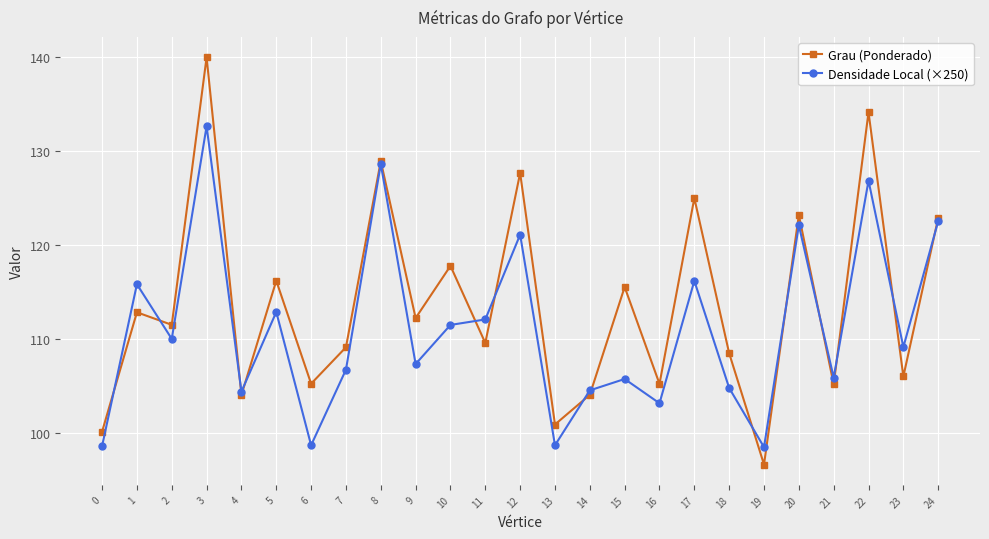

Does the chart have visible grid lines?

Yes